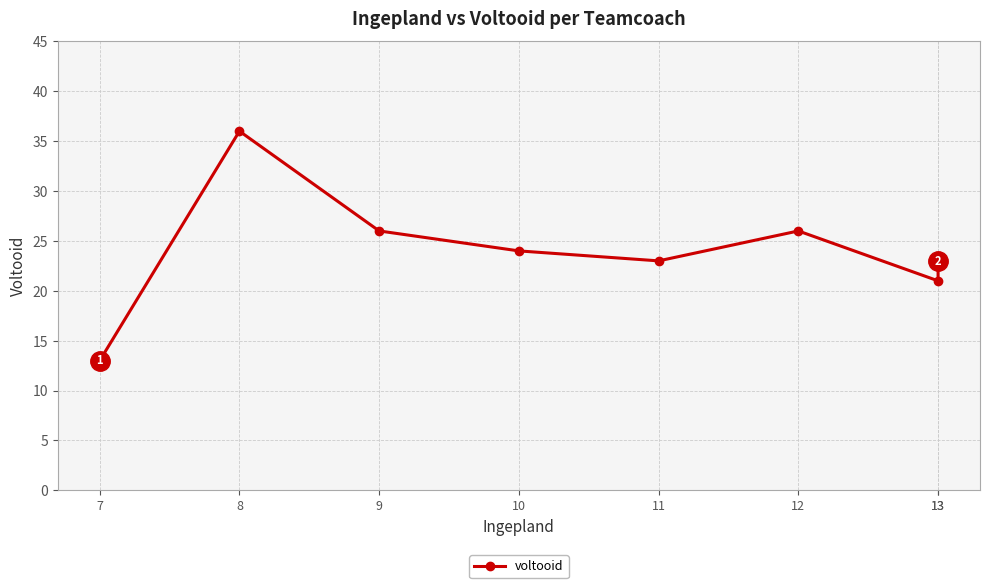

How many distinct data groups are displayed?

1